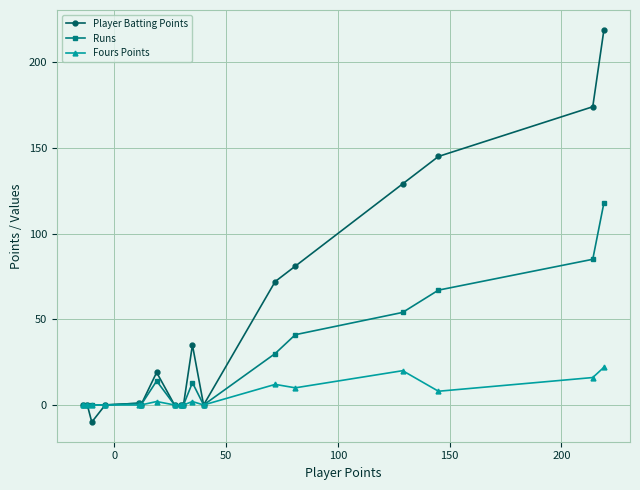

What is the maximum value for Player Batting Points?

219